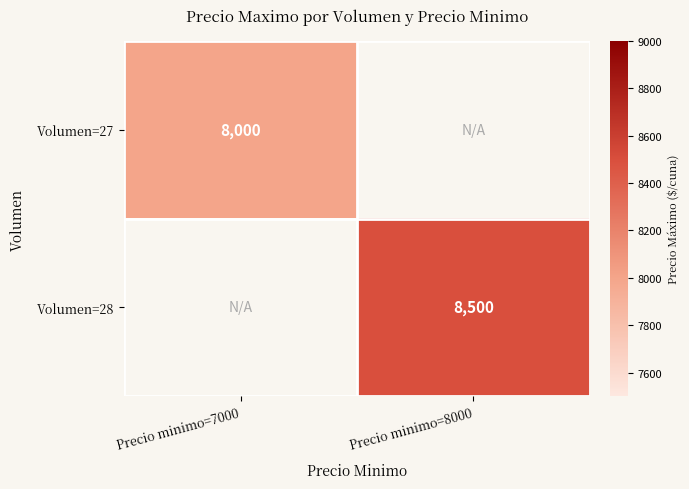

The Volumen=28 series shows 5774 at Precio minimo=8000. True or false?

False